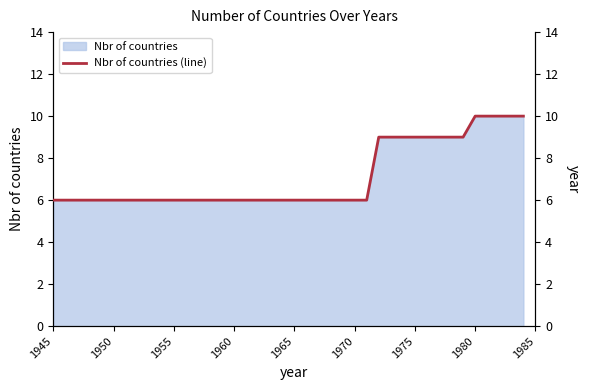

What is the minimum value for Nbr of countries?

6